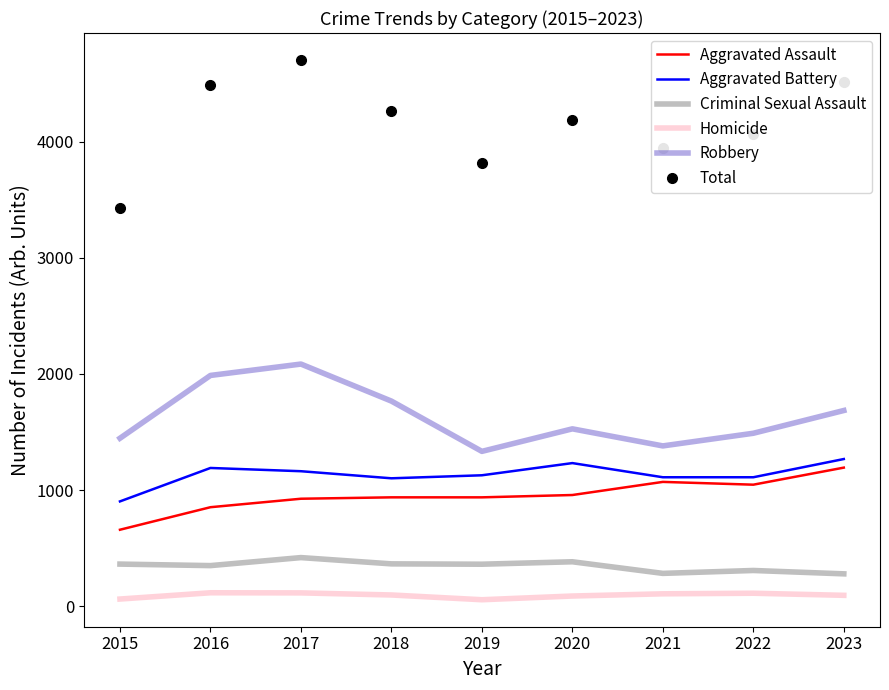

In Robbery, how many points are lower than both neighbors (excluding endpoints)?

2